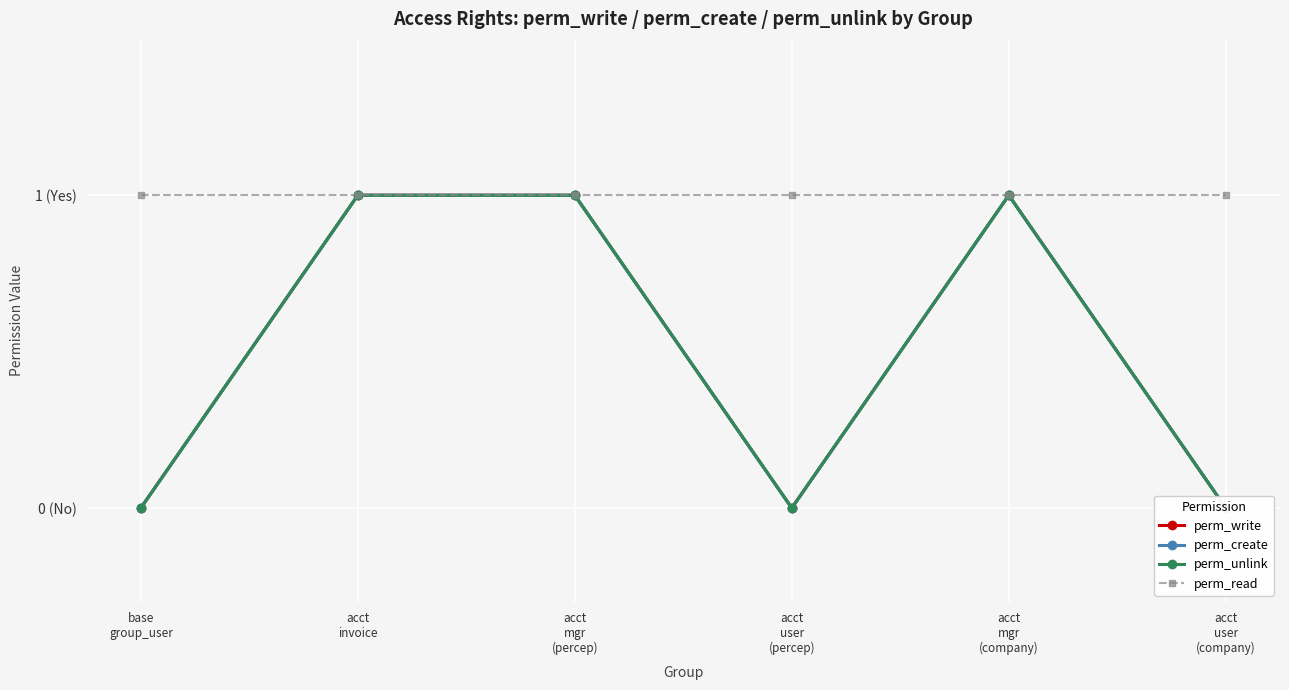

What is the difference between the maximum and minimum values in the perm_unlink series?

1